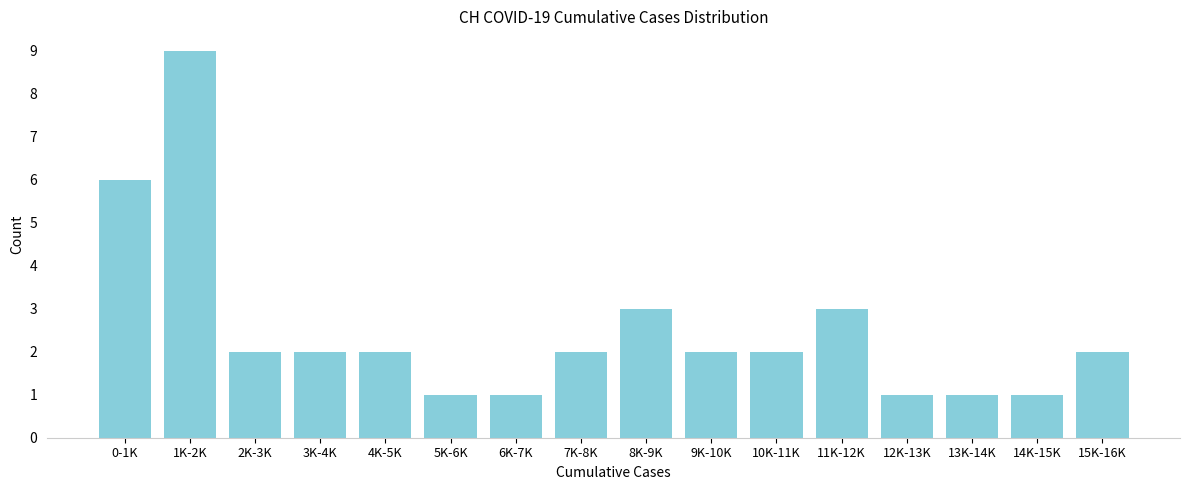

Reading left to right, transcribe all the data shown in this chart.

0-1K=6	1K-2K=9	2K-3K=2	3K-4K=2	4K-5K=2	5K-6K=1	6K-7K=1	7K-8K=2	8K-9K=3	9K-10K=2	10K-11K=2	11K-12K=3	12K-13K=1	13K-14K=1	14K-15K=1	15K-16K=2